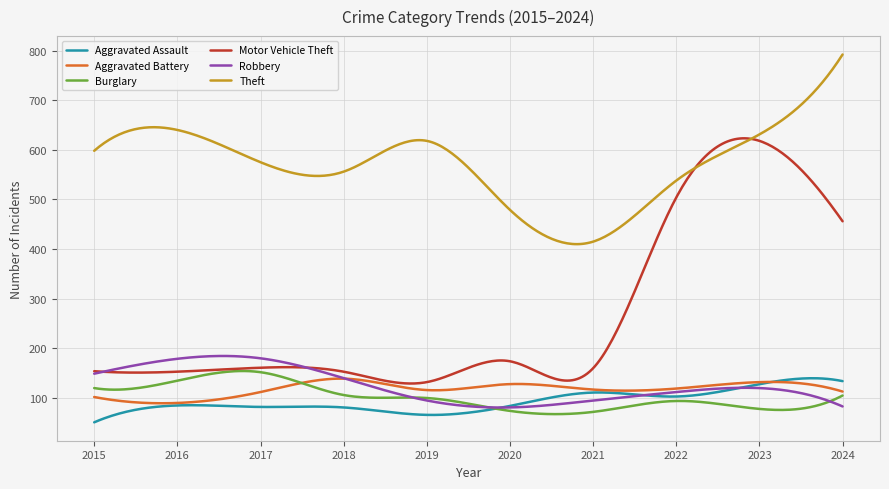

Which series has the largest total across all categories?

Theft